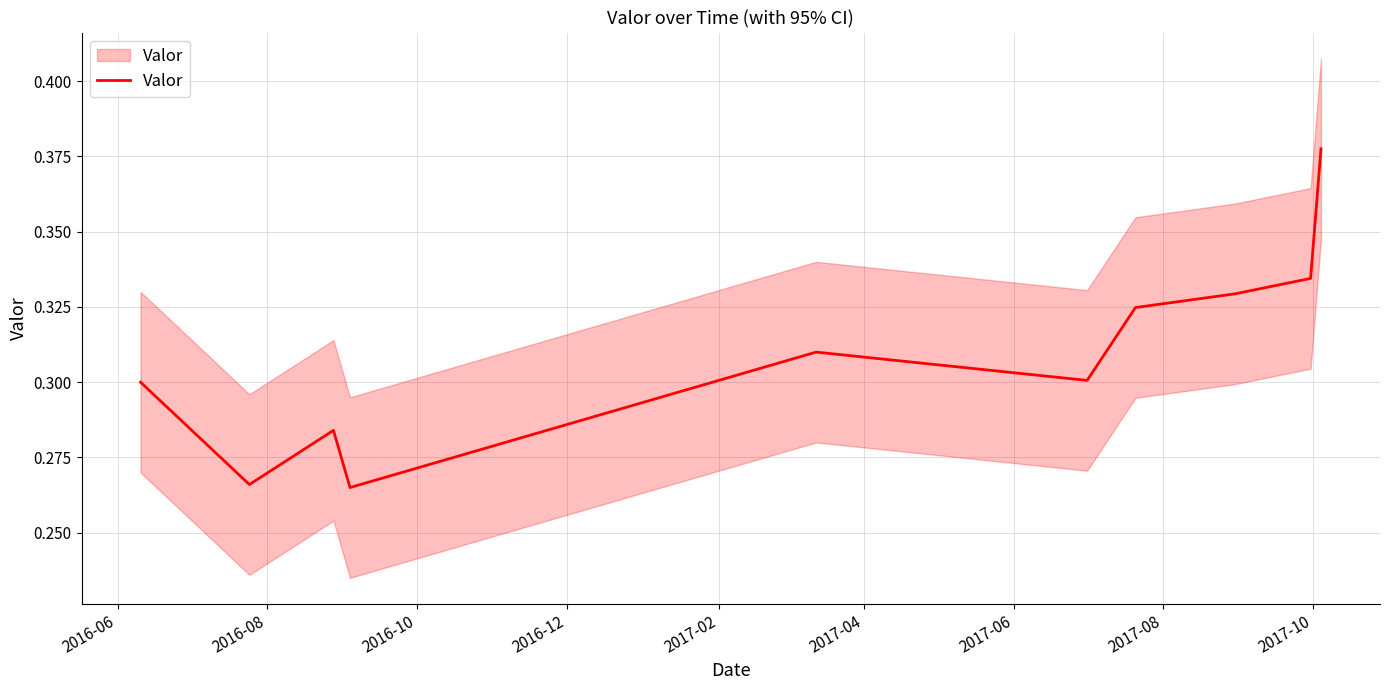

What is the smallest value displayed?

0.3